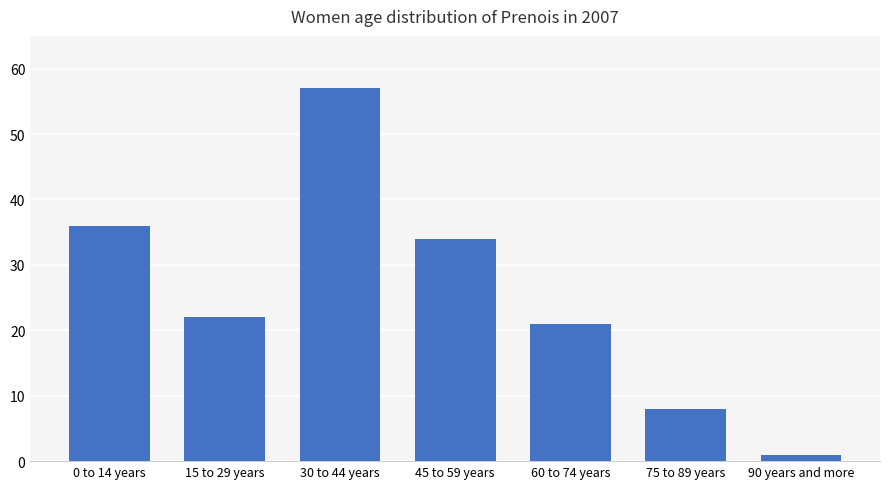

What is the ratio of the value at 30 to 44 years to the value at 15 to 29 years?

2.6